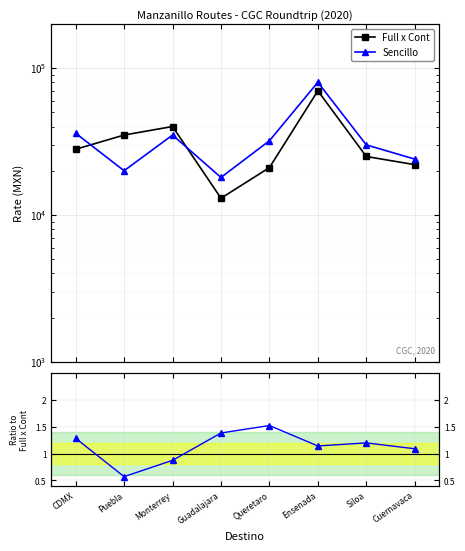

True or false: Full x Cont has more than 2 interior local peaks.

False